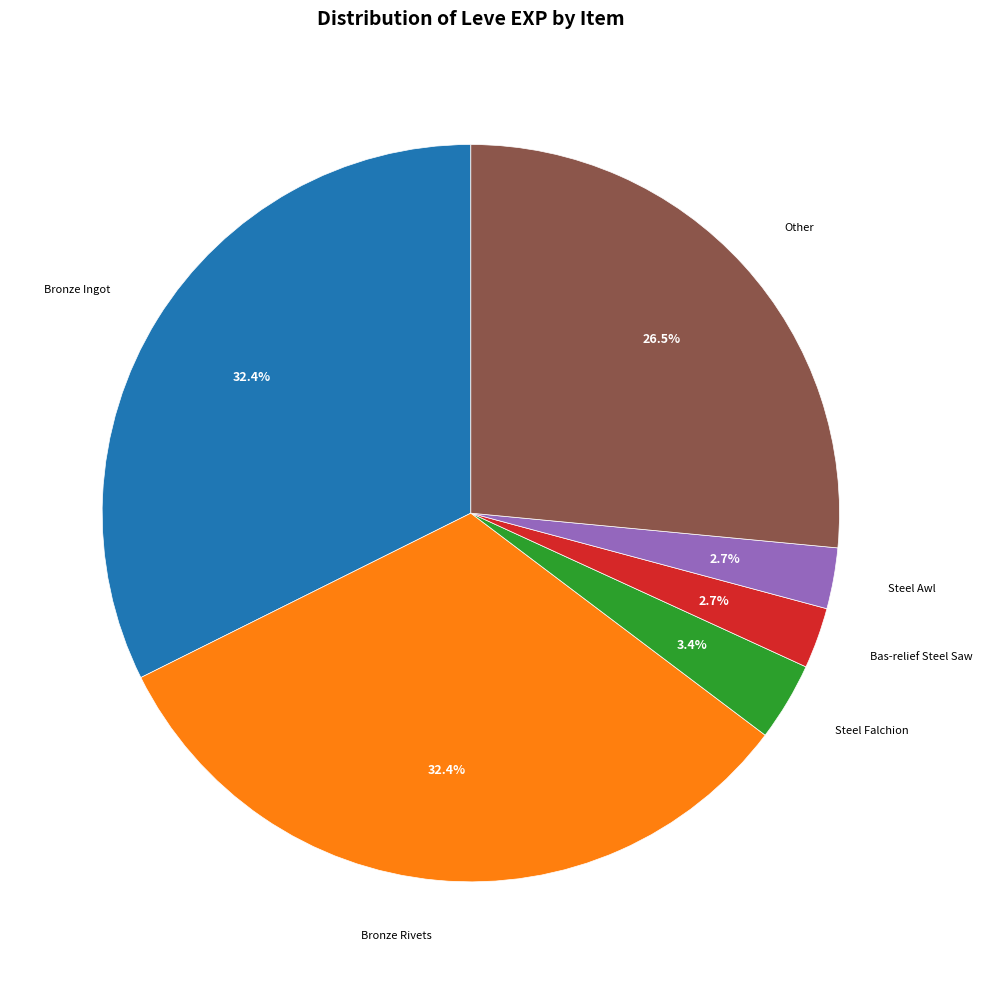

Is there any slice that represents more than half of the pie?

No